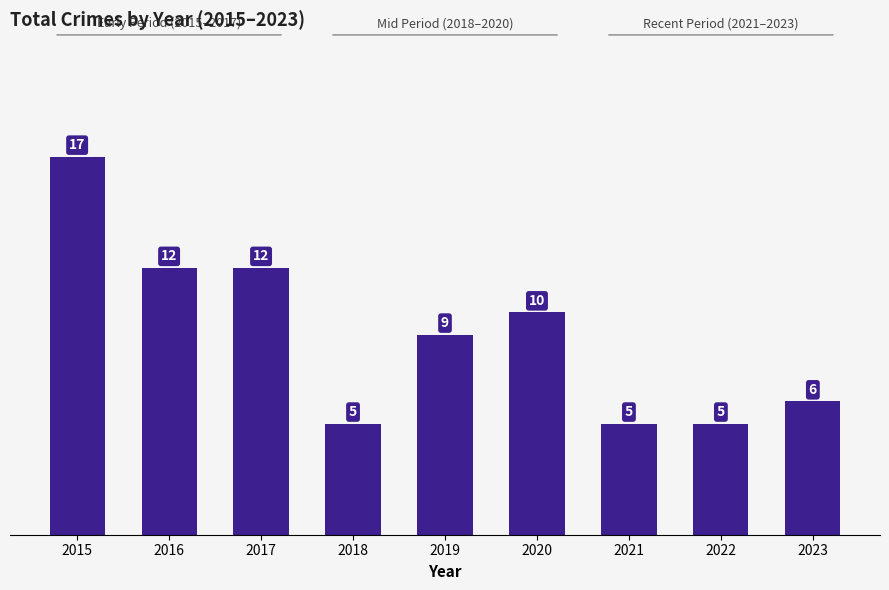

What is the ratio of the value at 2020 to the value at 2018?

2.0